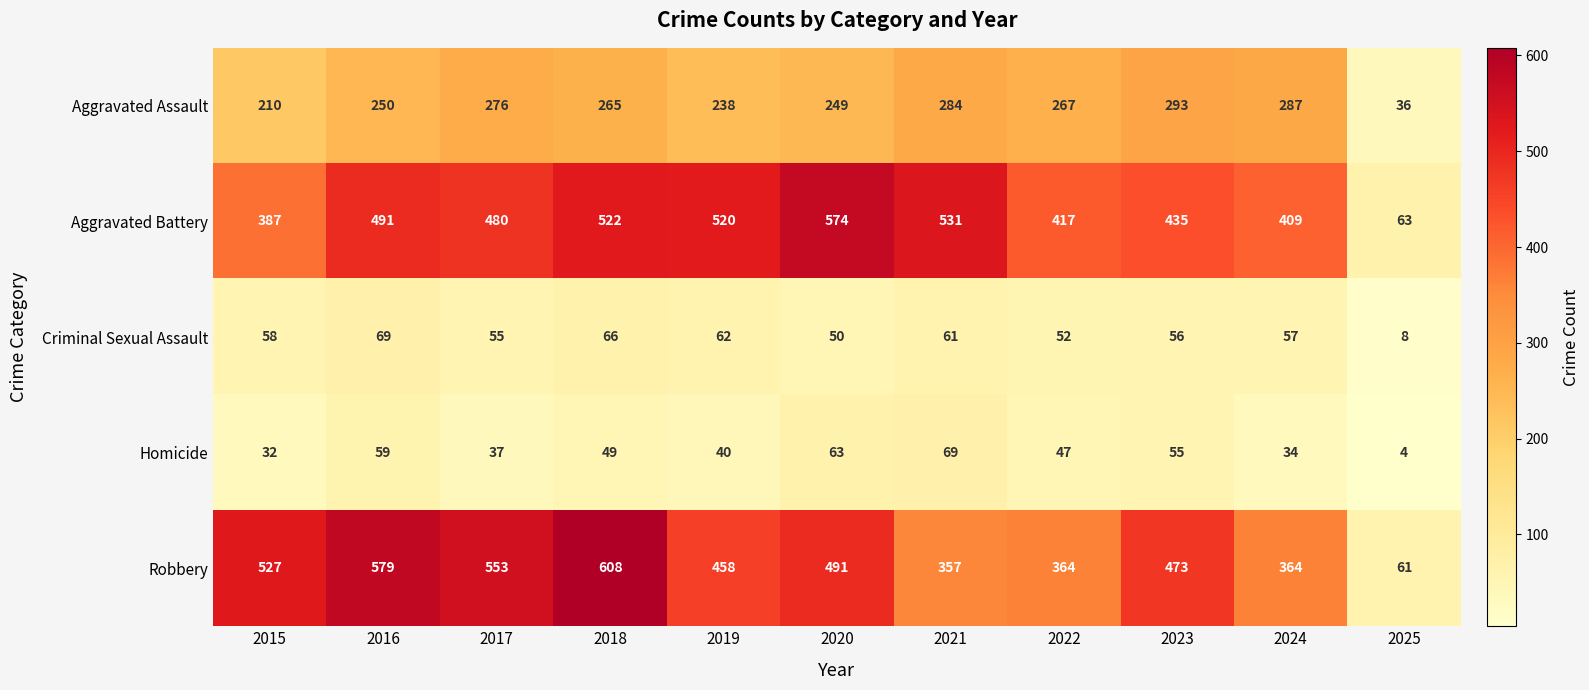

What is the average value of the Aggravated Assault series?

241